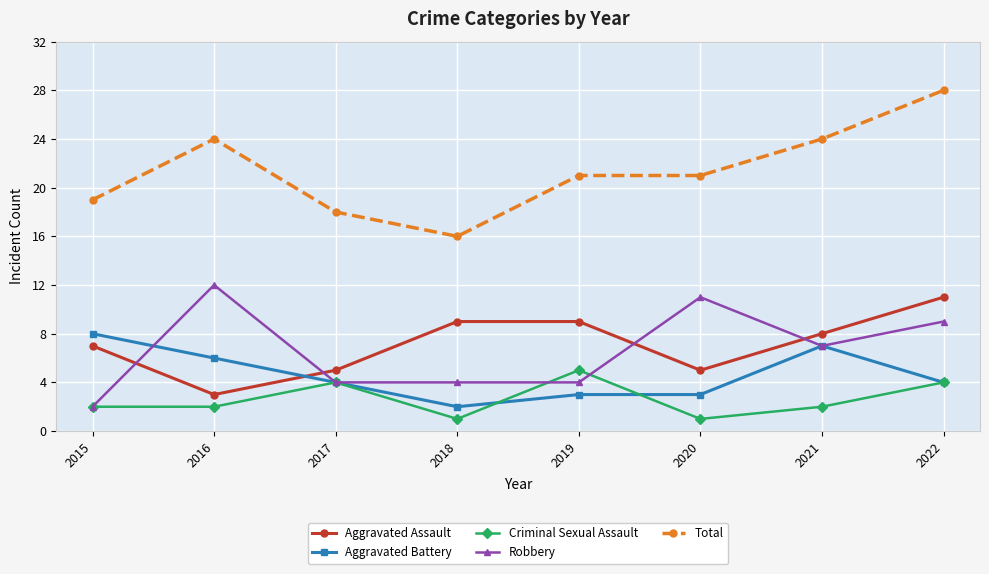

At which category does Aggravated Assault reach its first local valley?

2016